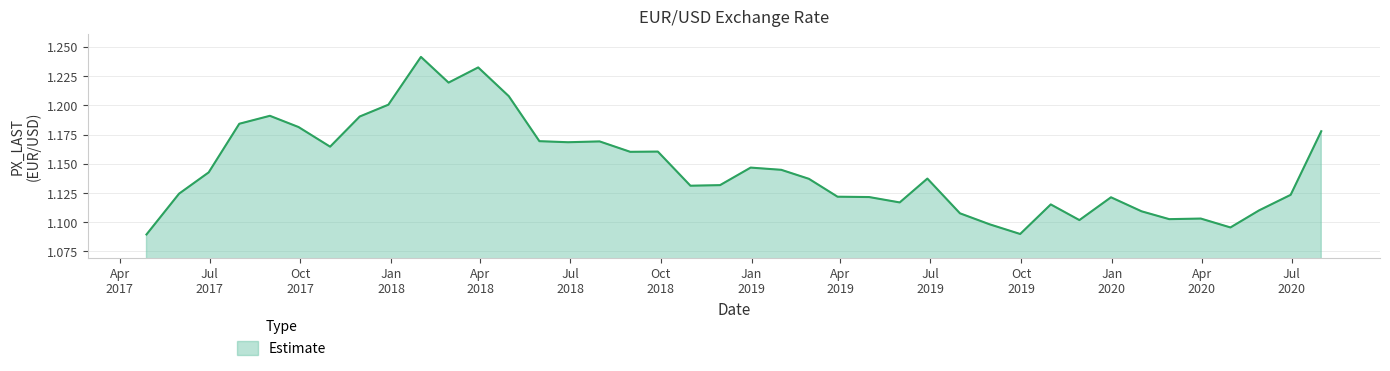

List the labels in order of value, smallest first.

28/04/2017, 30/09/2019, 30/04/2020, 30/08/2019, 29/11/2019, 28/02/2020, 31/03/2020, 31/07/2019, 31/01/2020, 29/05/2020, 31/10/2019, 31/05/2019, 31/12/2019, 30/04/2019, 29/03/2019, 30/06/2020, 31/05/2017, 31/10/2018, 30/11/2018, 28/02/2019, 28/06/2019, 30/06/2017, 31/01/2019, 31/12/2018, 31/08/2018, 28/09/2018, 31/10/2017, 29/06/2018, 31/07/2018, 31/05/2018, 31/07/2020, 29/09/2017, 31/07/2017, 30/11/2017, 31/08/2017, 29/12/2017, 30/04/2018, 28/02/2018, 30/03/2018, 31/01/2018